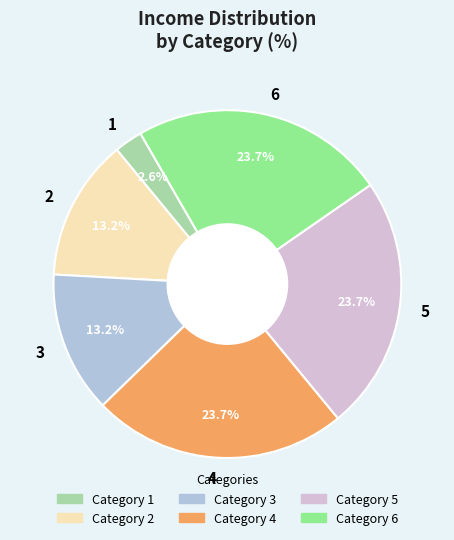

What portion of the pie excludes 1?

97.4%